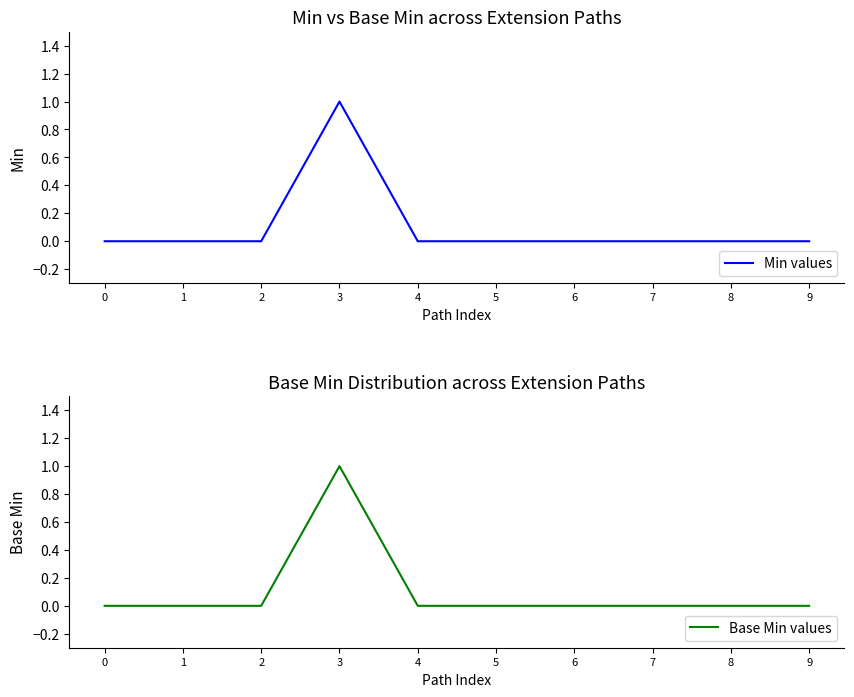

Reading right to left, extract all data points from this chart.

Min values: 9=0	8=0	7=0	6=0	5=0	4=0	3=1	2=0	1=0	0=0
Base Min values: 9=0	8=0	7=0	6=0	5=0	4=0	3=1	2=0	1=0	0=0